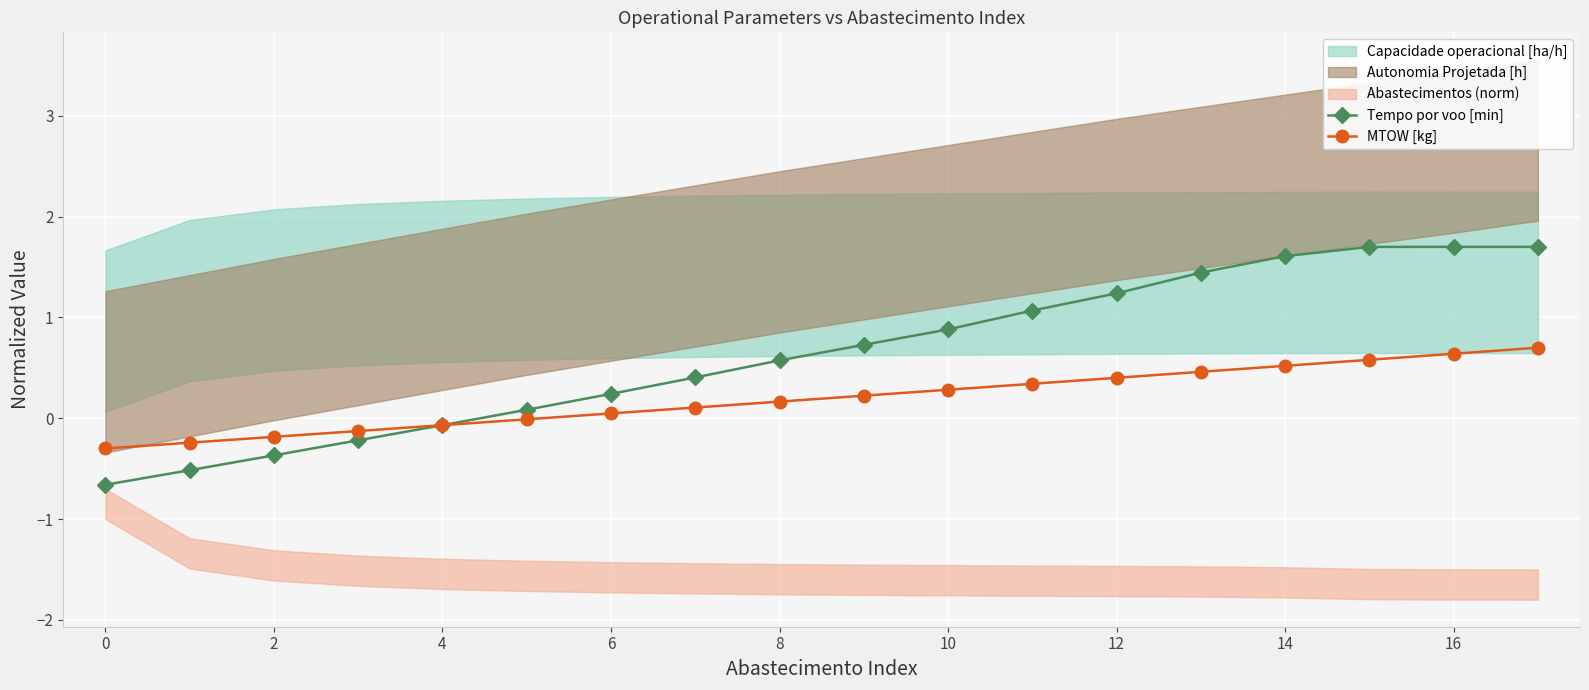

True or false: MTOW [kg] and Tempo por voo [min] intersect in this chart.

True